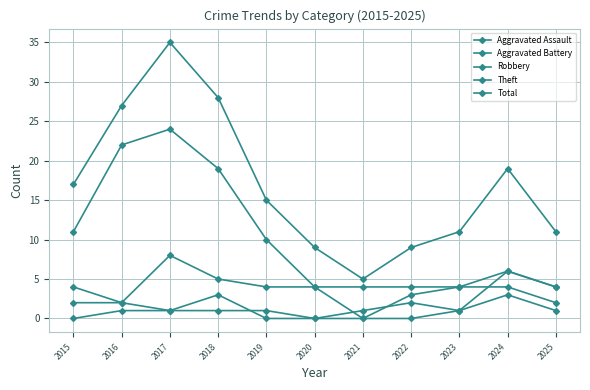

Does the chart have visible grid lines?

Yes